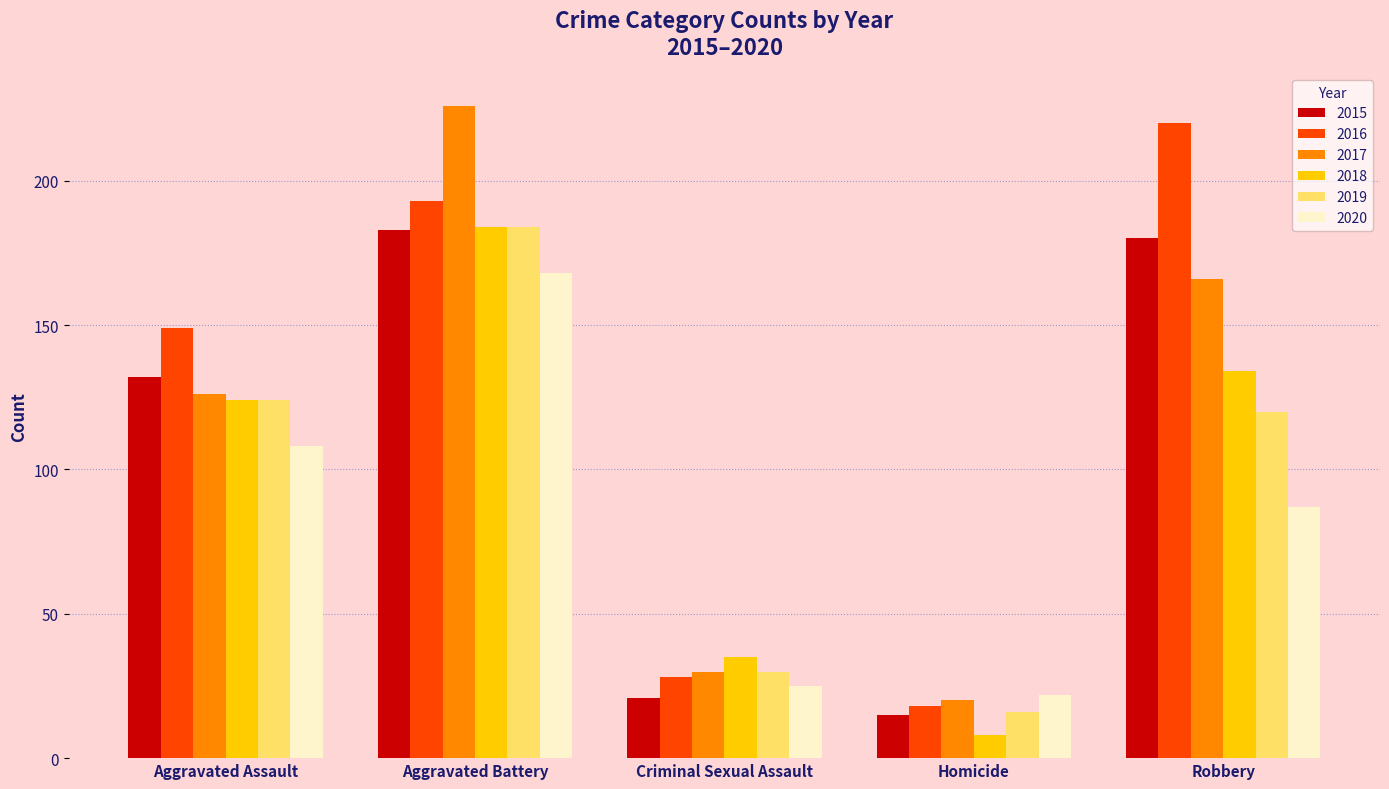

What is the lowest value of the 2019 series?

16